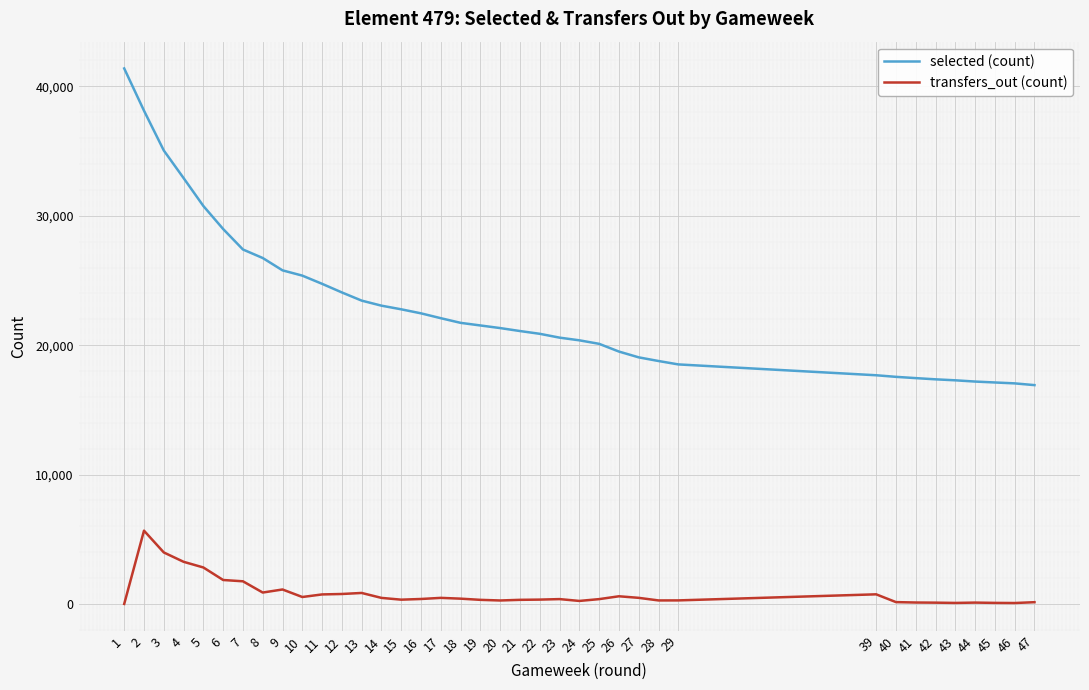

Is the value of selected (count) at 3 greater than the value of transfers_out (count) at 16?

Yes